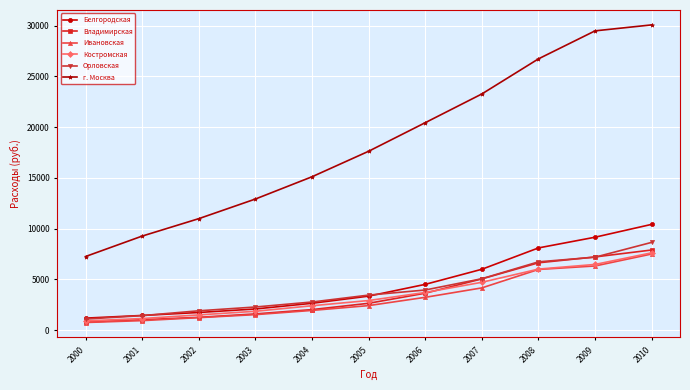

What is the difference between the maximum and minimum values in the Владимирская series?

7099